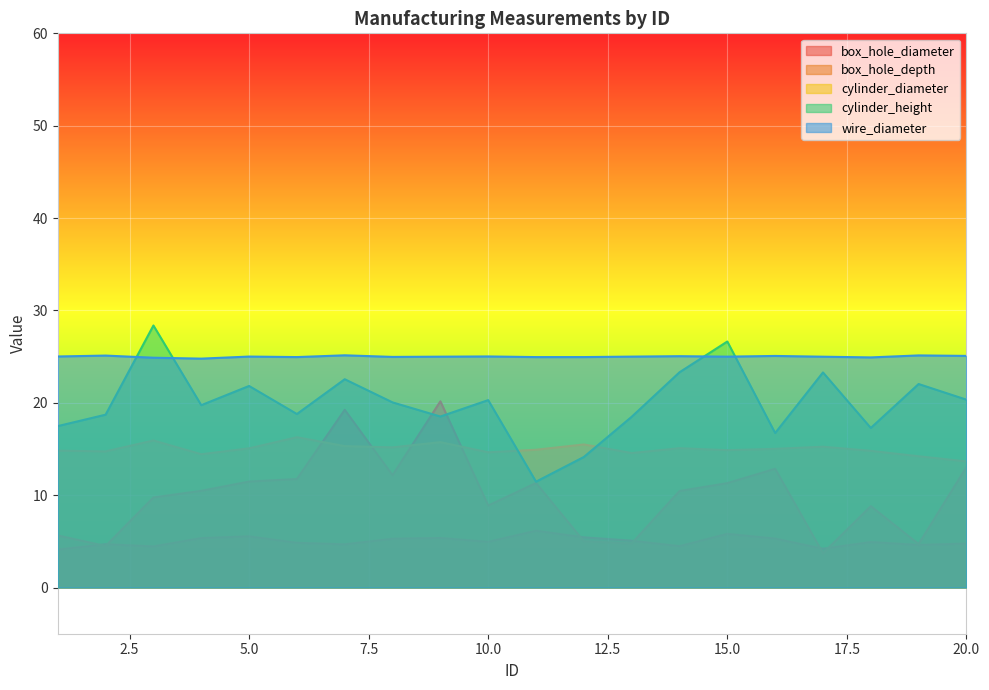

Rank the series by their maximum value, from highest to lowest.

cylinder_height, wire_diameter, box_hole_depth, cylinder_diameter, box_hole_diameter